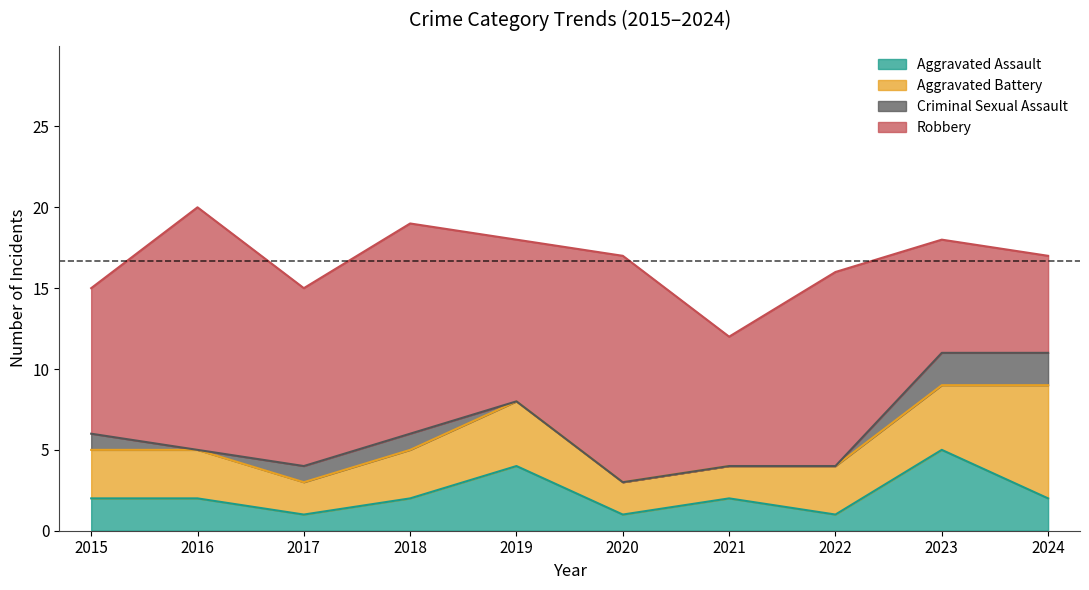

Where do Robbery and Aggravated Battery first cross each other?

2023 and 2024